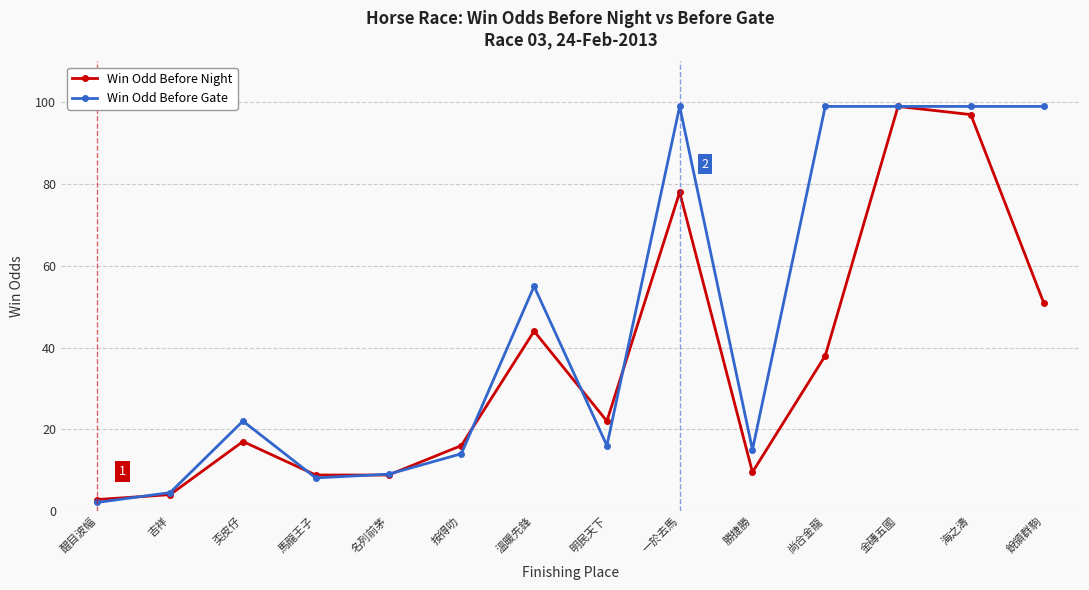

What is the label of the 1st point from the right?

銳領群駒